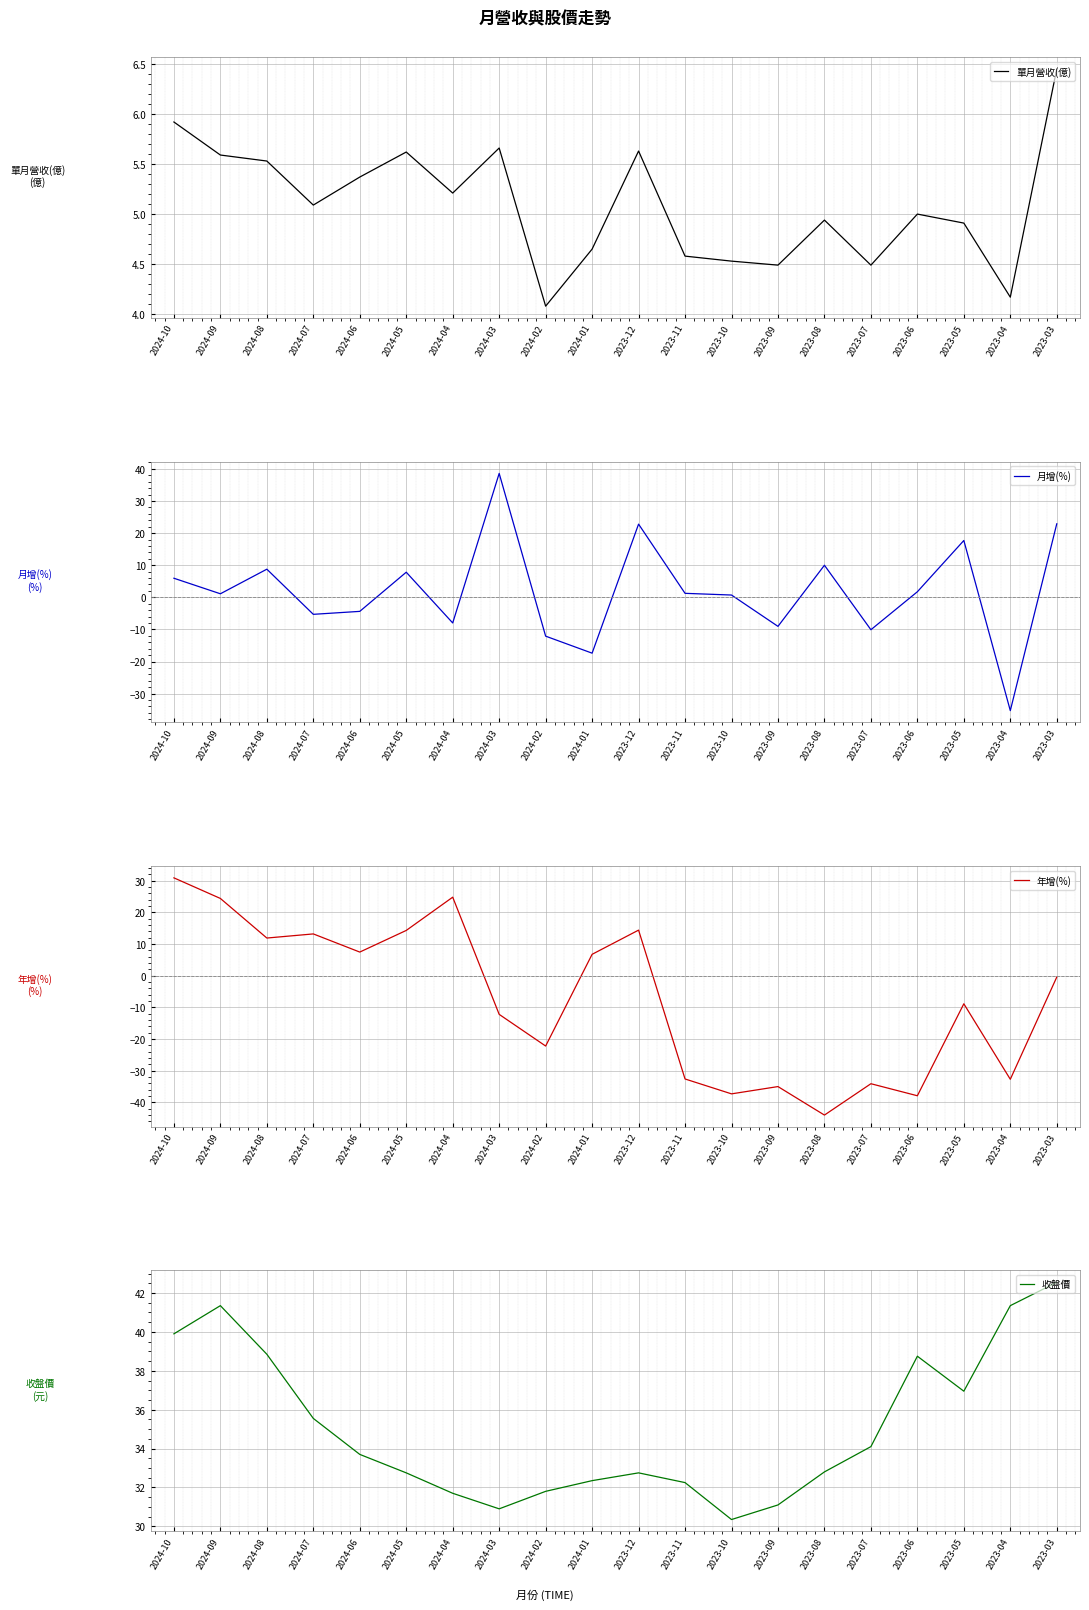

How many times do 月增(%) and 年增(%) cross each other?

5